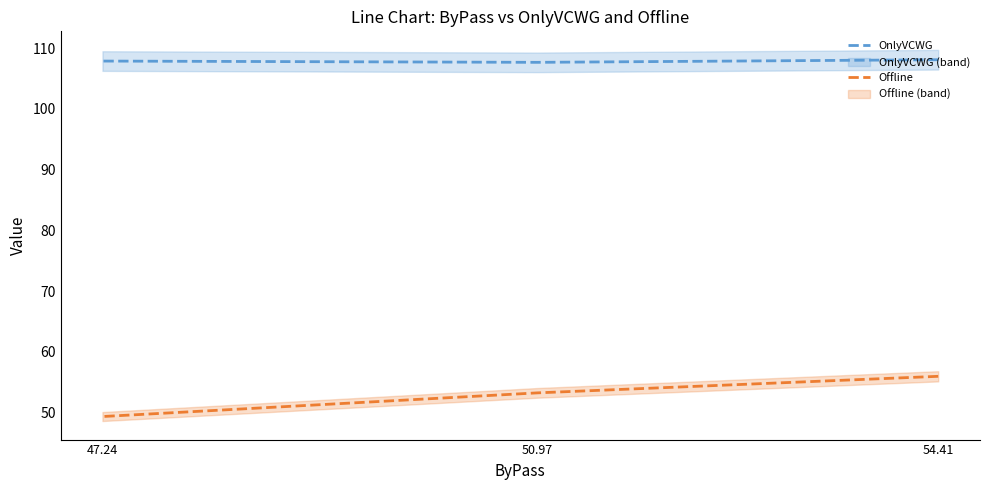

At how many categories does at least one series exceed 54?

3